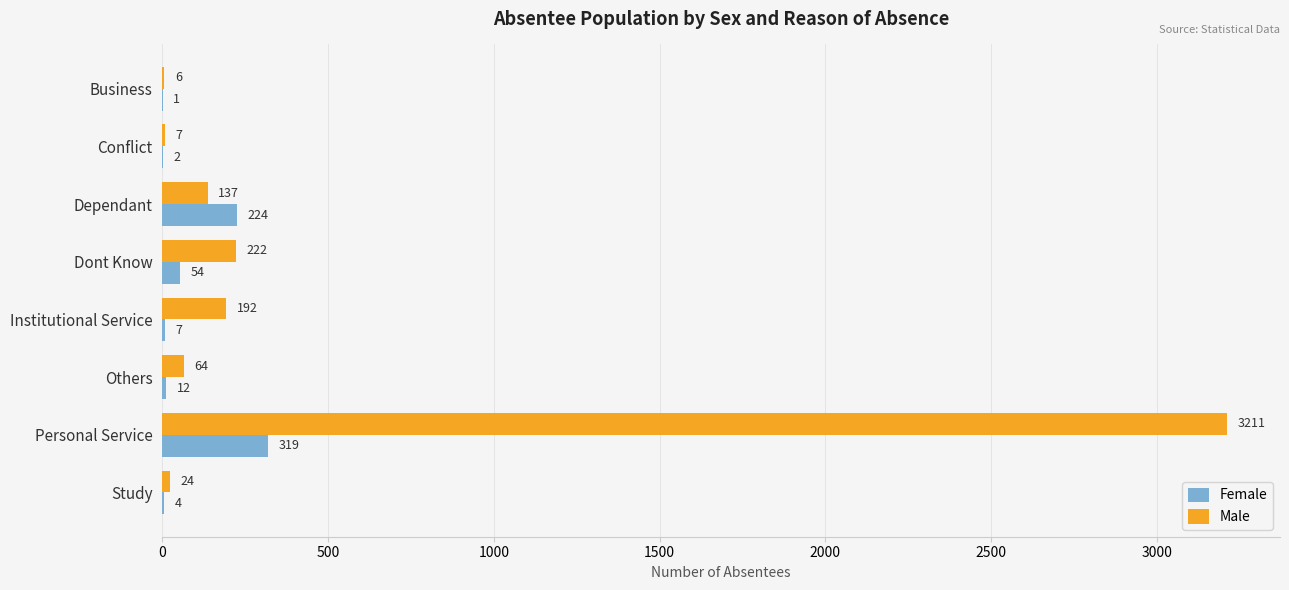

At which label does Female reach its peak?

Personal Service